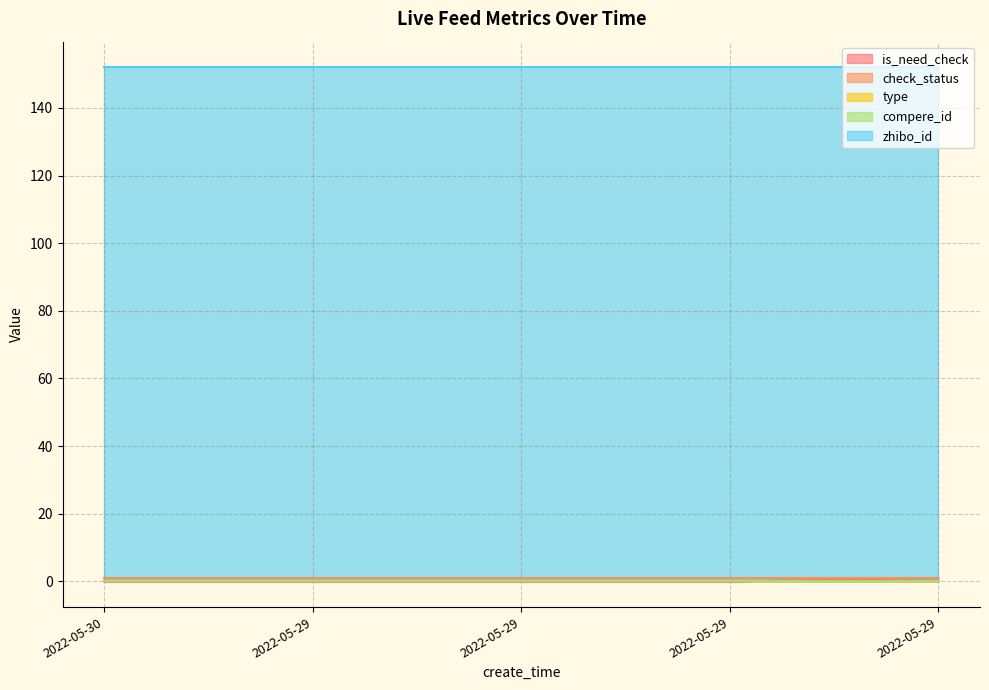

List the series in order of their peak value, highest first.

zhibo_id, is_need_check, check_status, type, compere_id